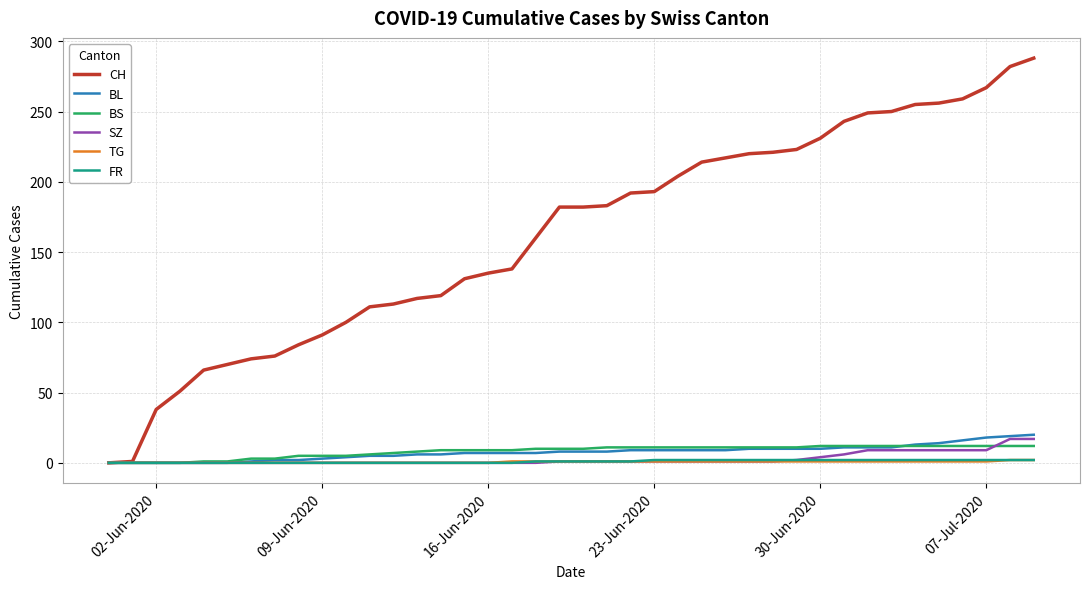

What is the greatest value displayed?

288